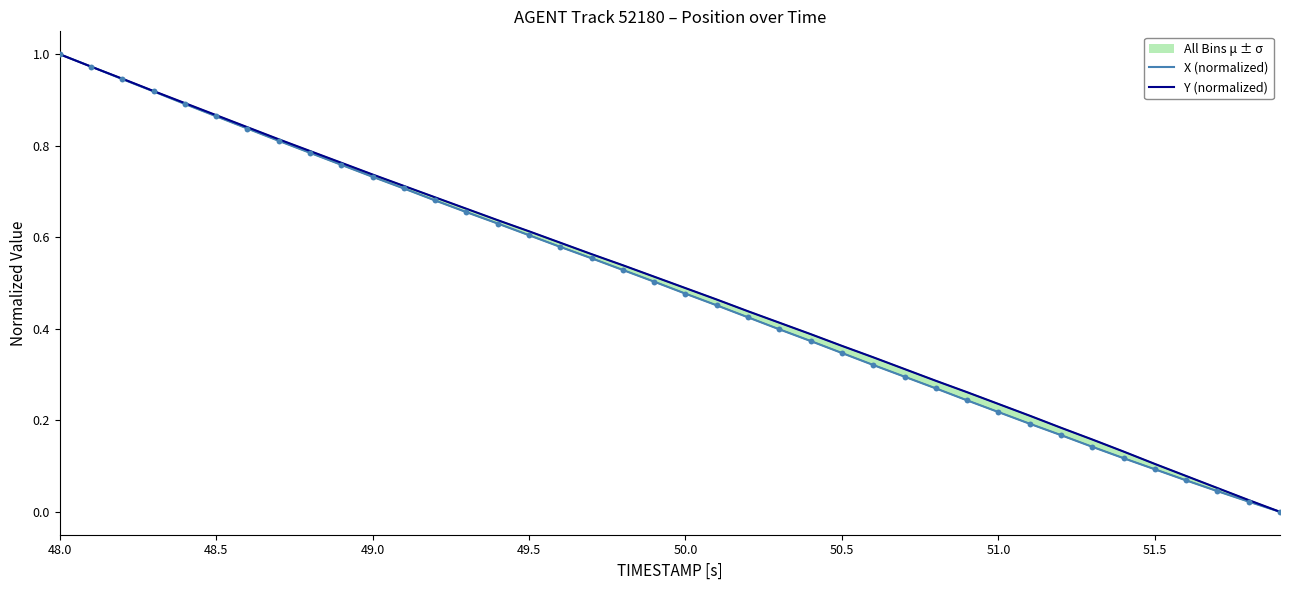

Is the value of Y (normalized) at 15 greater than the value of X (normalized) at 9?

No